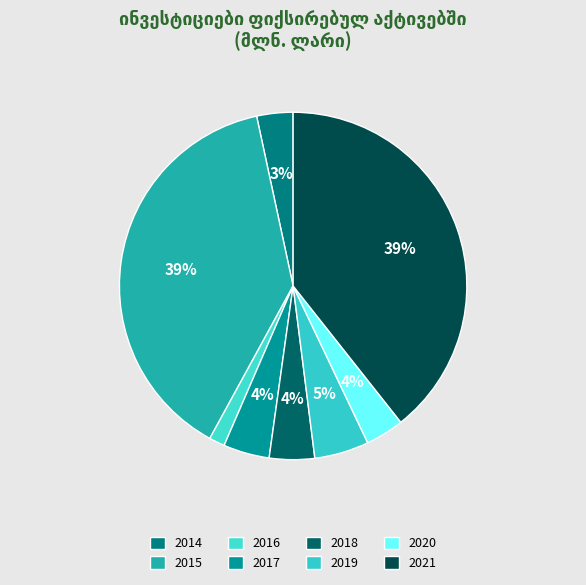

What is the change in value from 2014 to 2018?

+0.4